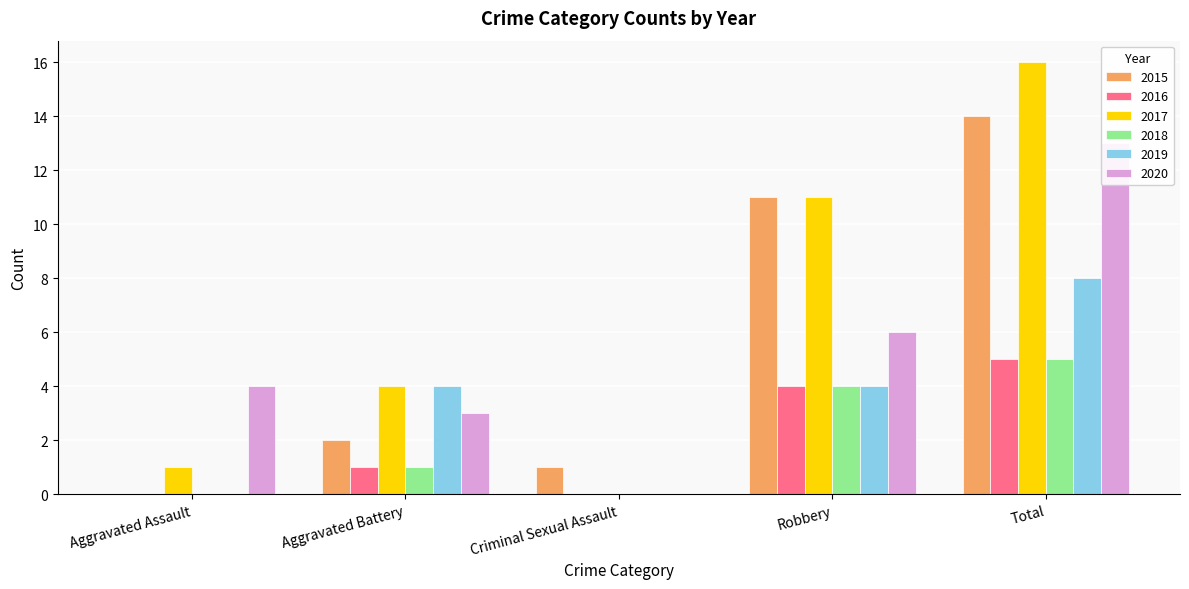

True or false: 2018 has a value of 4 at Robbery.

True